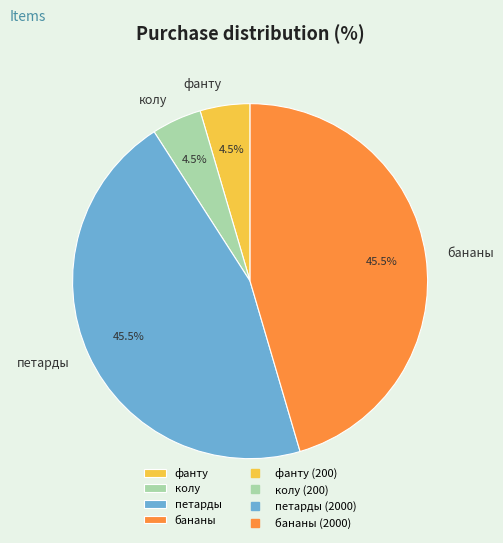

True or false: петарды accounts for 58% of the total.

False